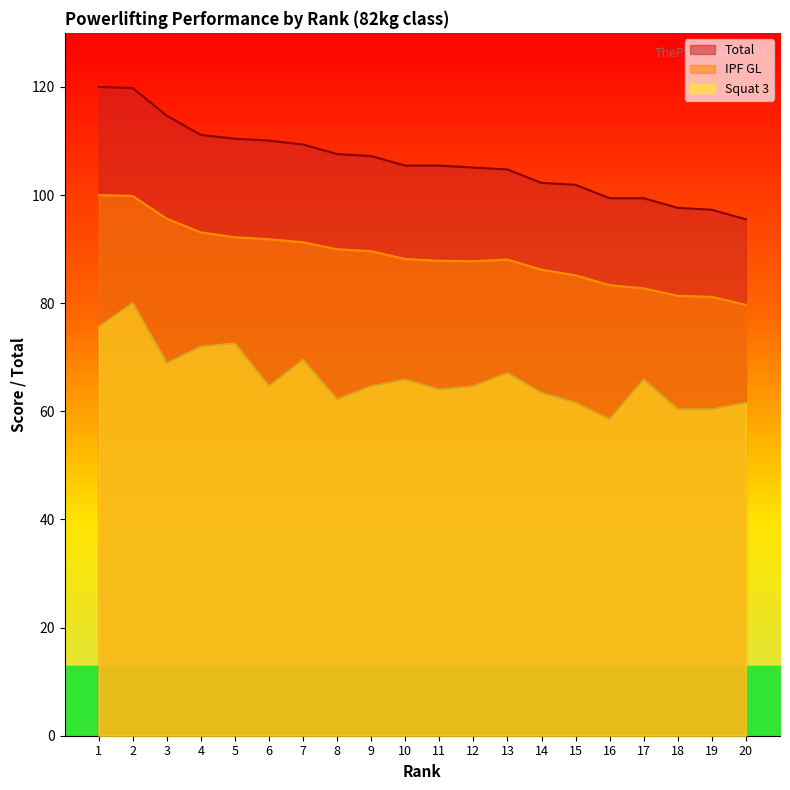

Reading left to right, extract all data points from this chart.

Total: 120.0	119.8	114.7	111.1	110.4	110.1	109.3	107.6	107.2	105.4	105.4	105.1	104.7	102.2	101.9	99.4	99.4	97.6	97.3	95.5
IPF GL: 100.0	99.8	95.6	93.1	92.2	91.8	91.3	90.0	89.6	88.2	87.8	87.8	88.1	86.2	85.1	83.3	82.7	81.4	81.2	79.7
Squat 3: 75.6	80.0	68.9	72.0	72.6	64.6	69.5	62.2	64.6	65.9	64.0	64.6	67.1	63.4	61.6	58.5	65.9	60.4	60.4	61.6